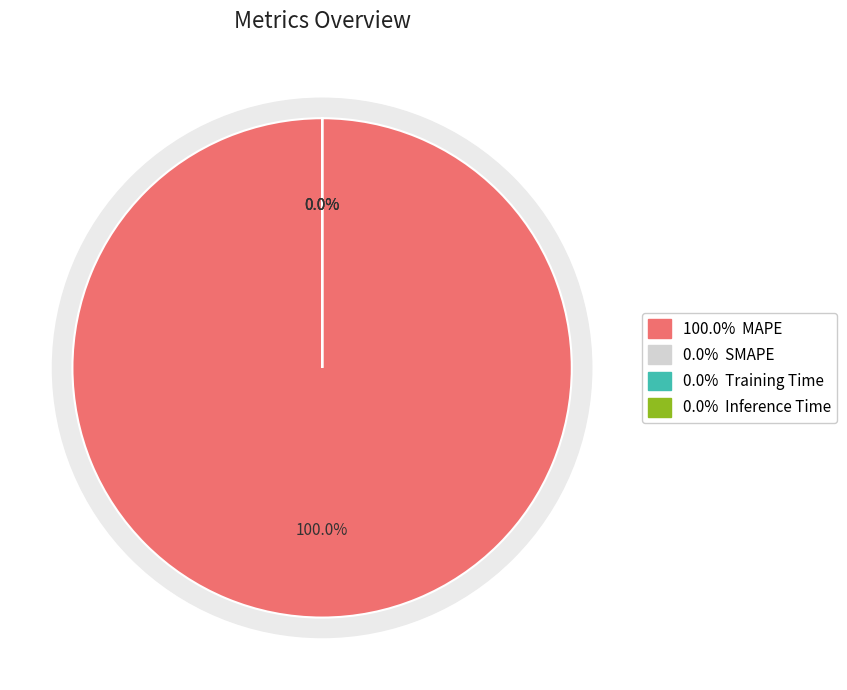

True or false: MAPE accounts for 100% of the total.

True